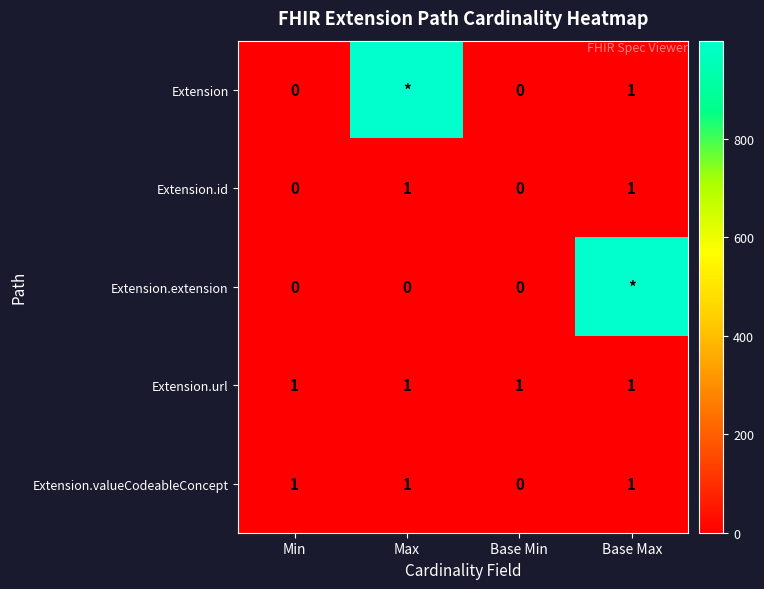

True or false: Extension.valueCodeableConcept has a value of 0 at Min.

False